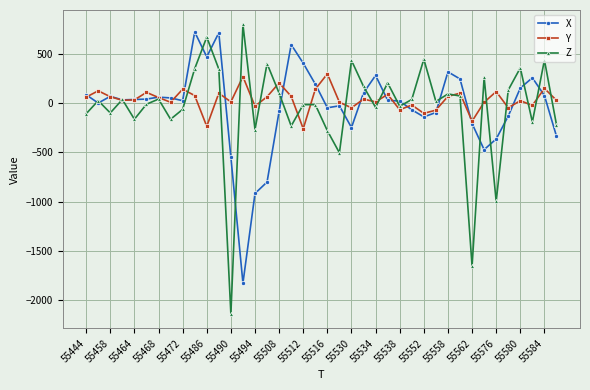

Which series has the largest range (max minus min)?

Z